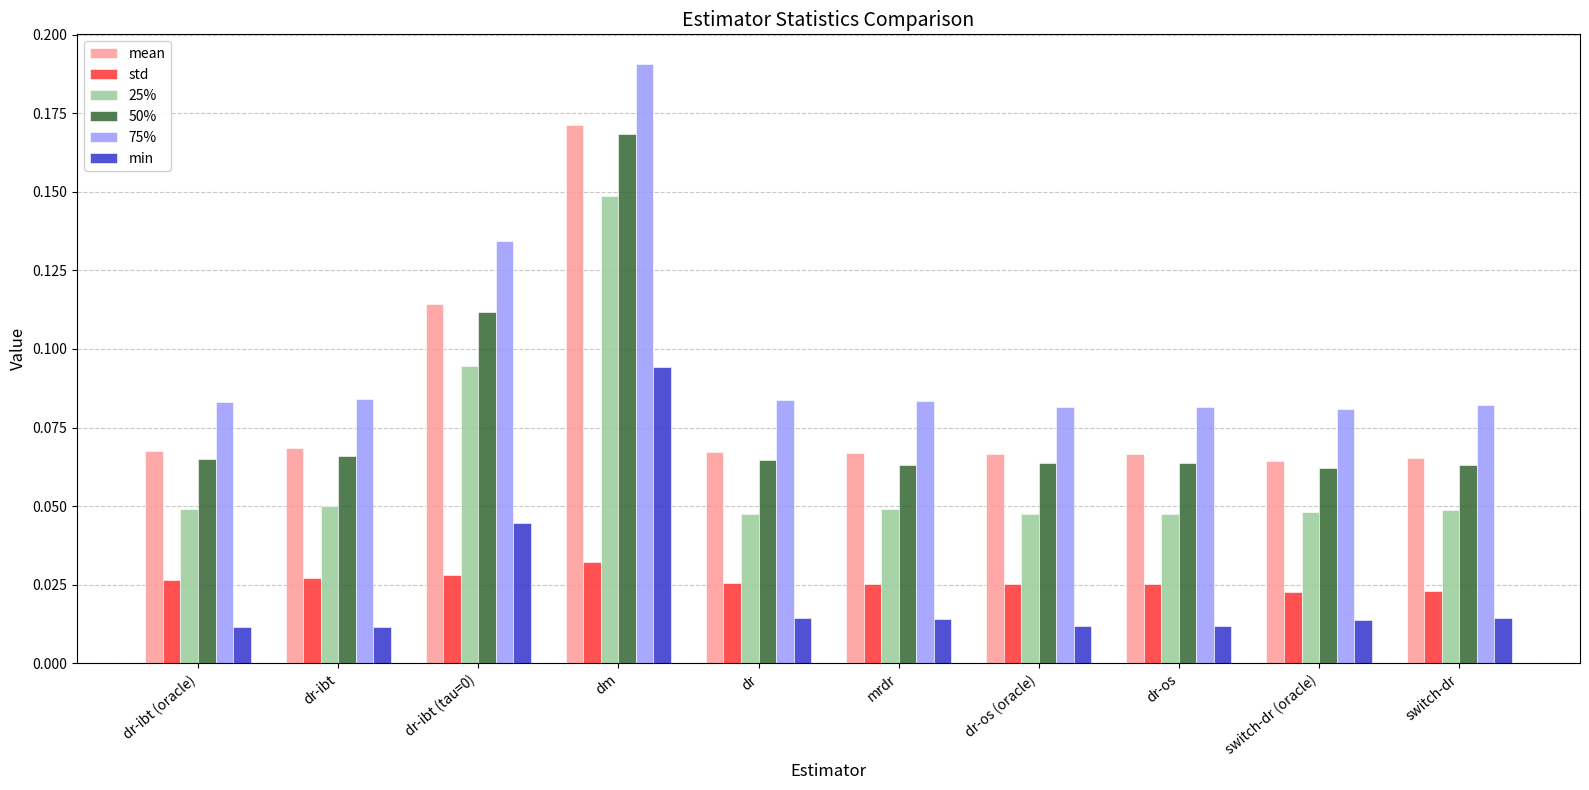

Which category has the highest value across all series?

dm